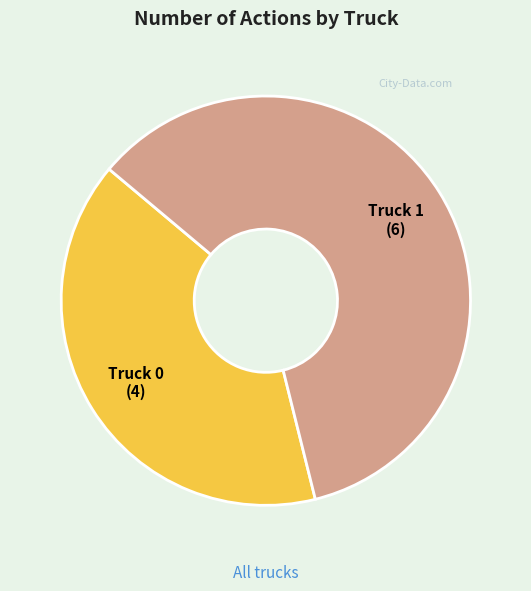

True or false: Truck 0 accounts for 40% of the total.

True